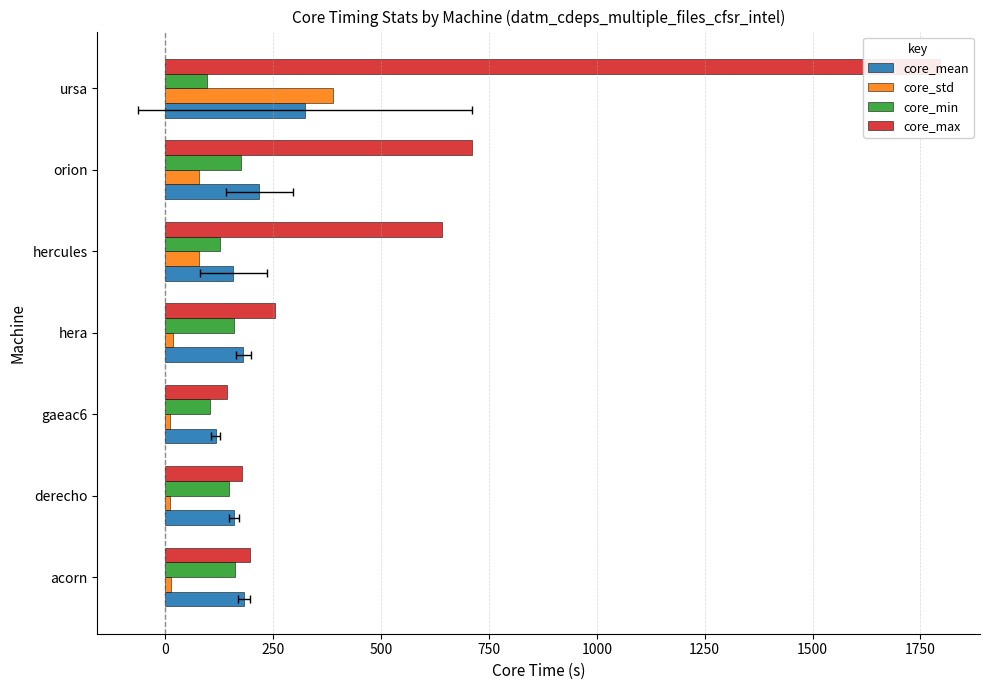

Which series has the largest total across all categories?

core_max